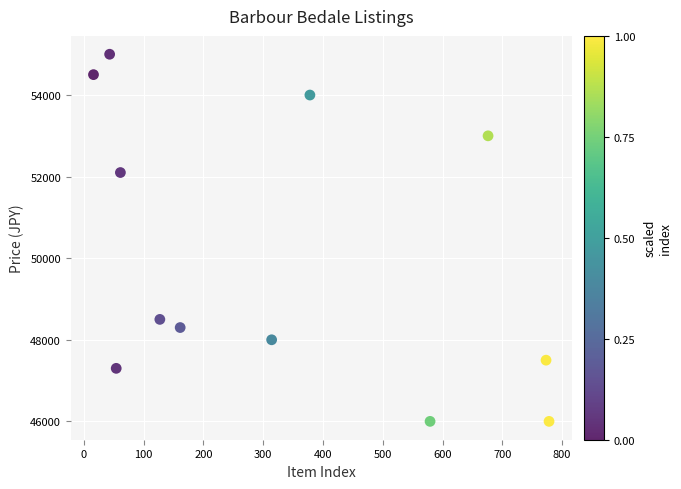

What Y value in the scatter plot is closest to 50500?

52100